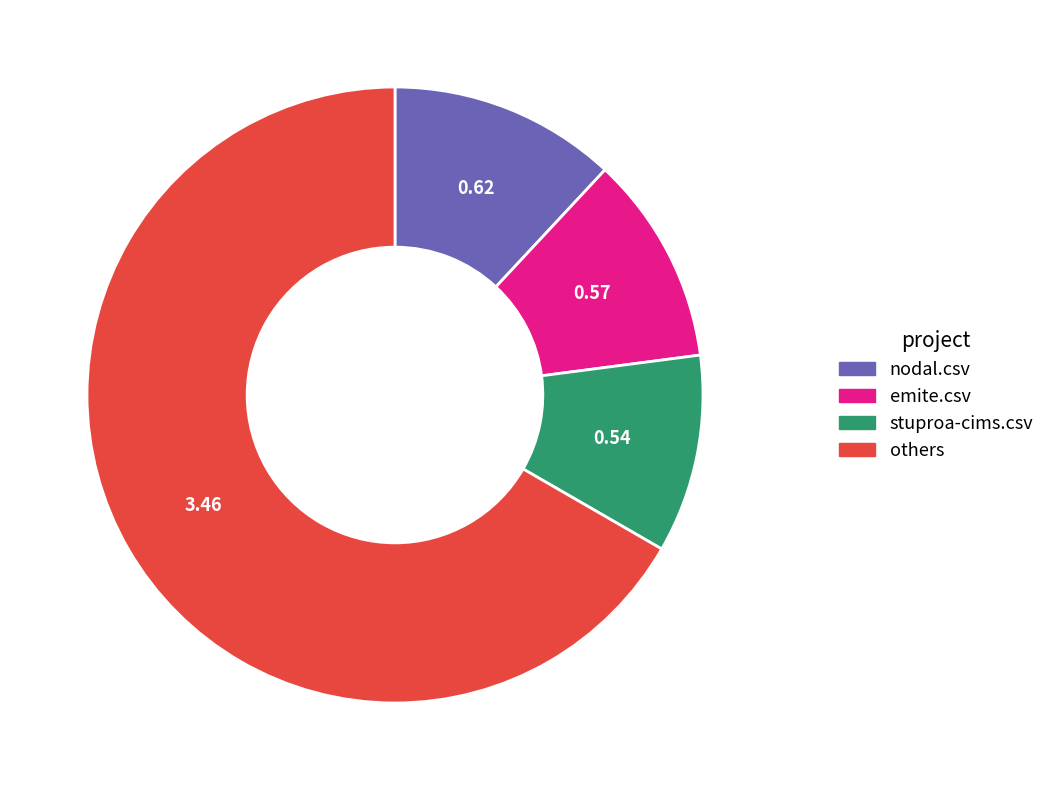

Is there a majority slice in this chart?

Yes